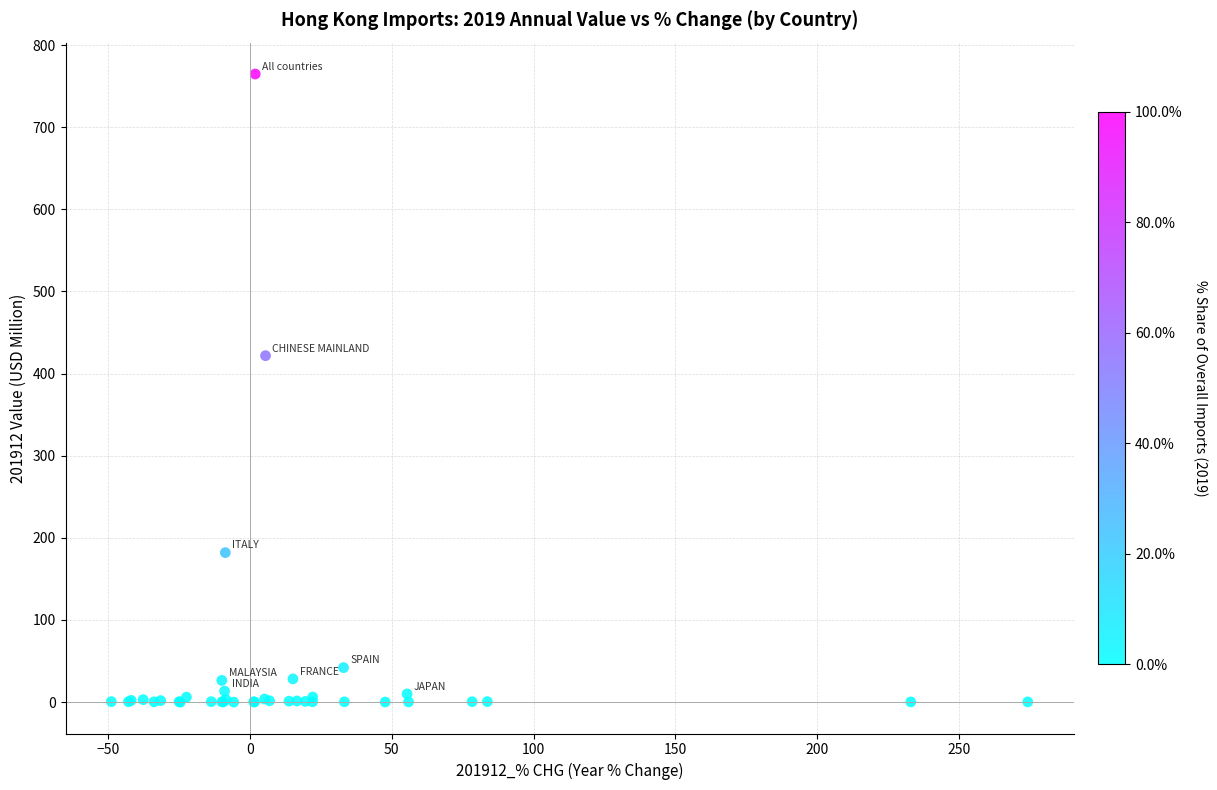

What Y value in the scatter plot is closest to 382?

421.8